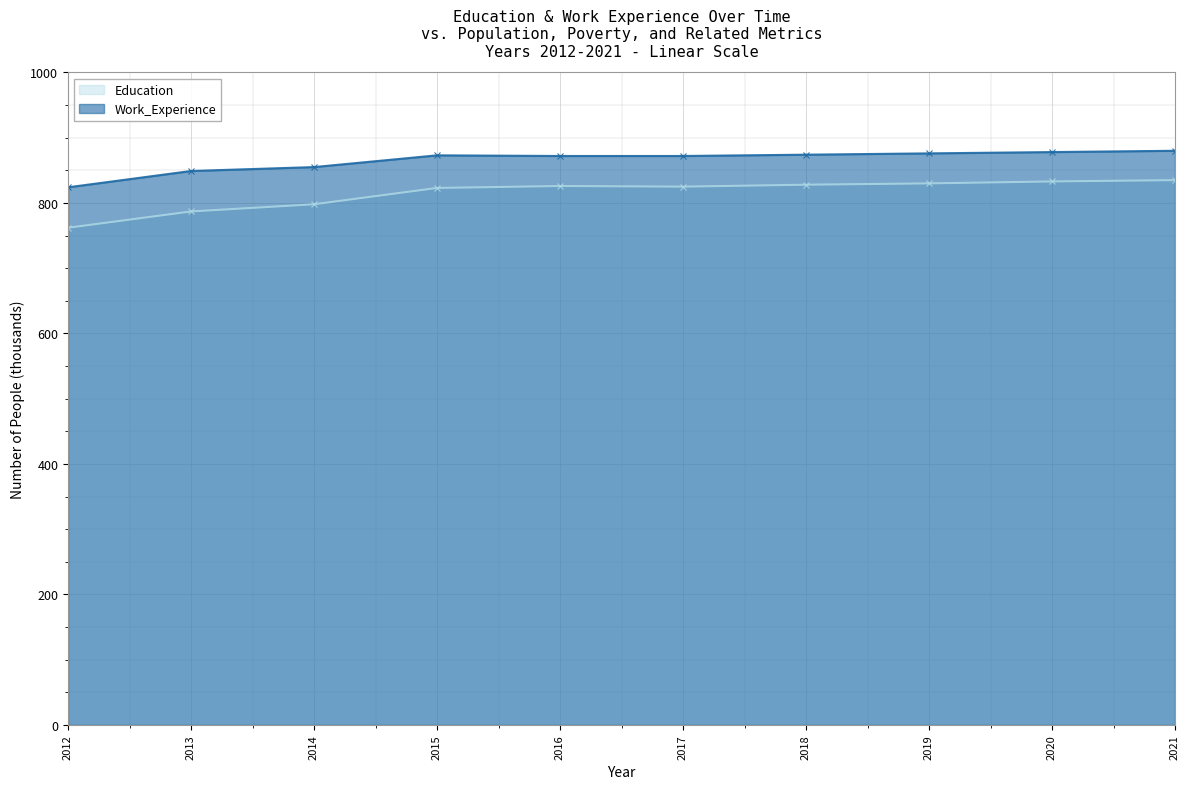

What is the sum of the Work_Experience values at 2021 and 2015?

1753